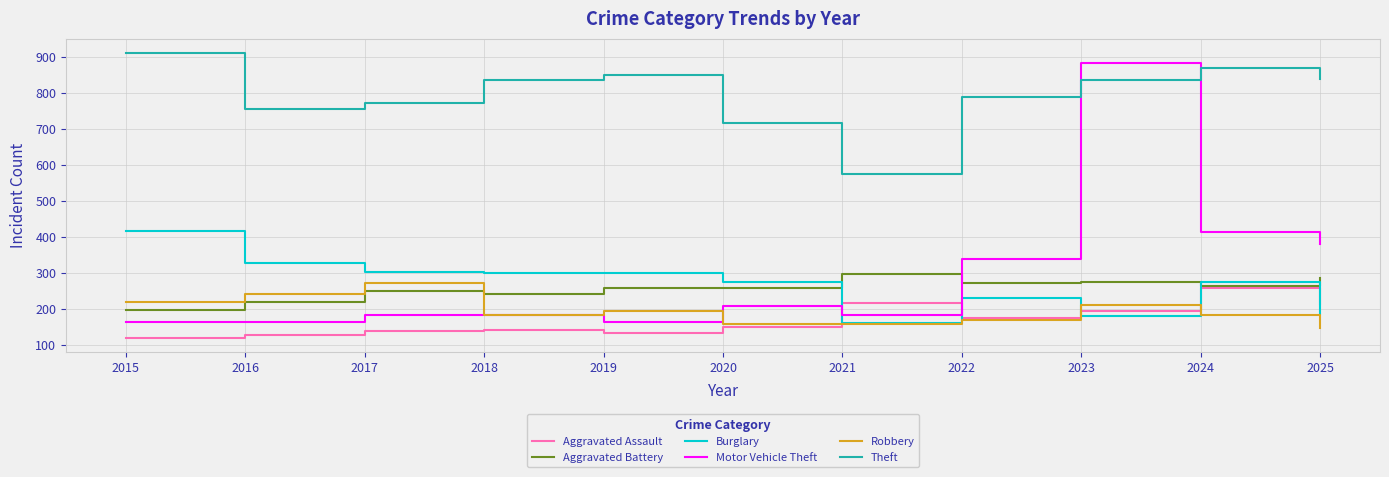

After their last crossing, which series has the higher values: Aggravated Battery or Motor Vehicle Theft?

Motor Vehicle Theft